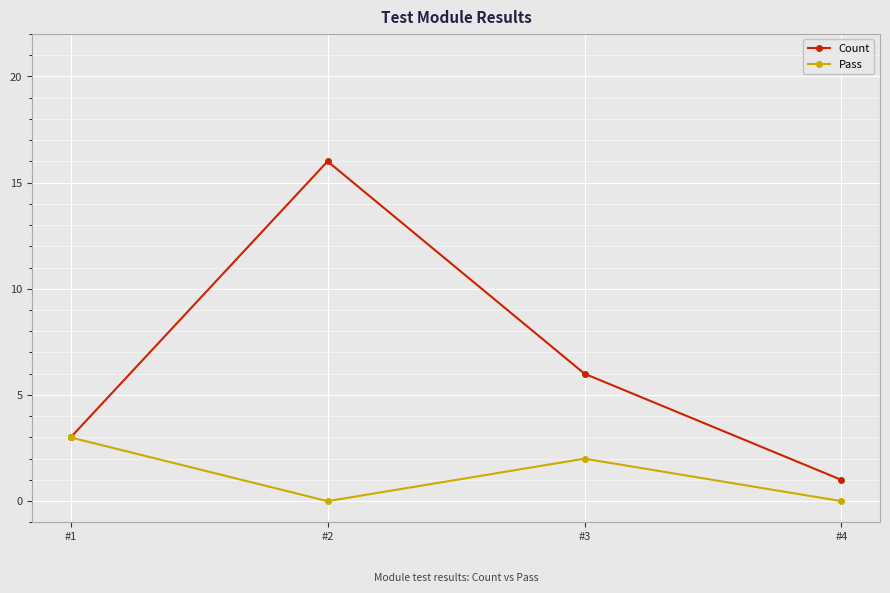

True or false: Pass has more than 2 interior local peaks.

False